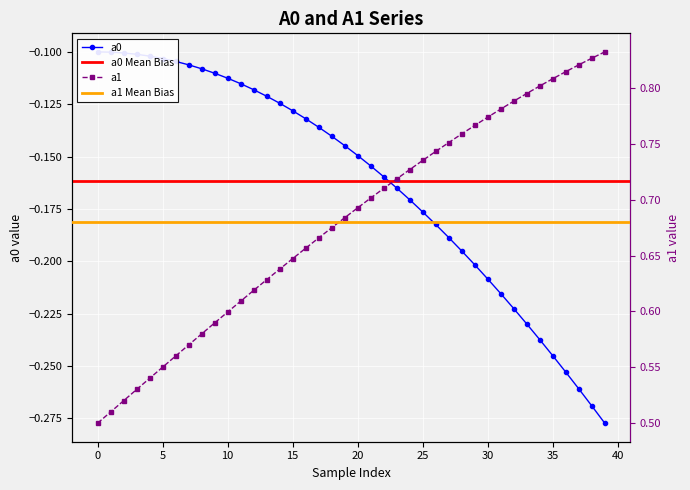

True or false: a0 and a1 intersect in this chart.

False